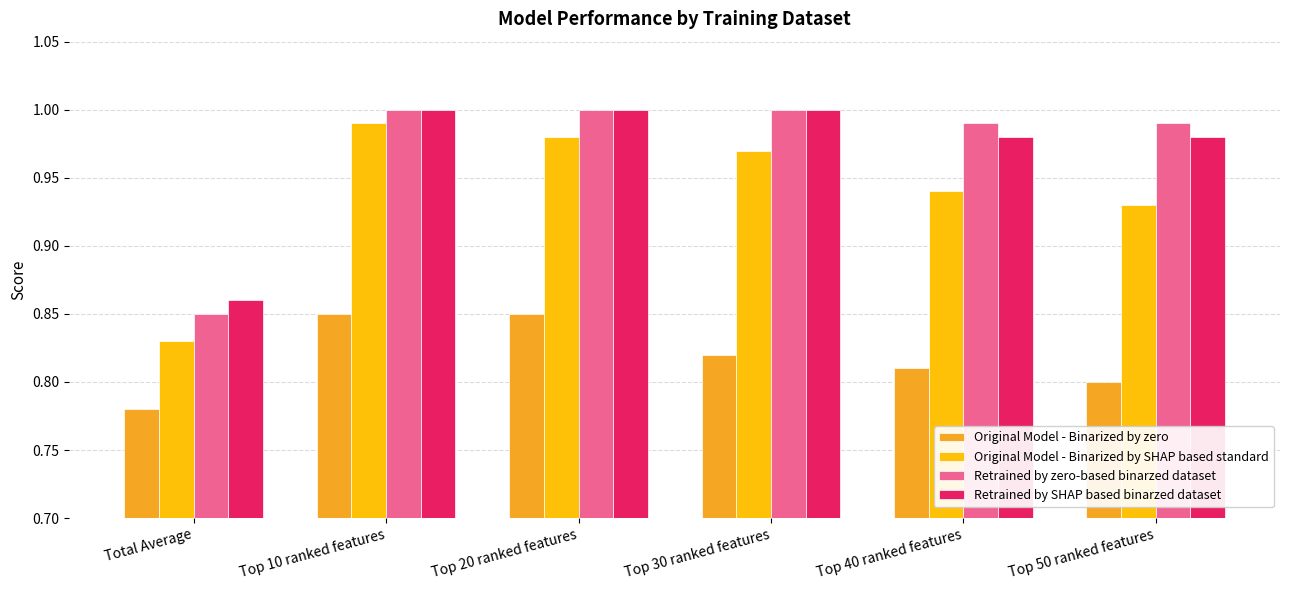

At which label does Original Model - Binarized by zero reach its minimum?

Total Average